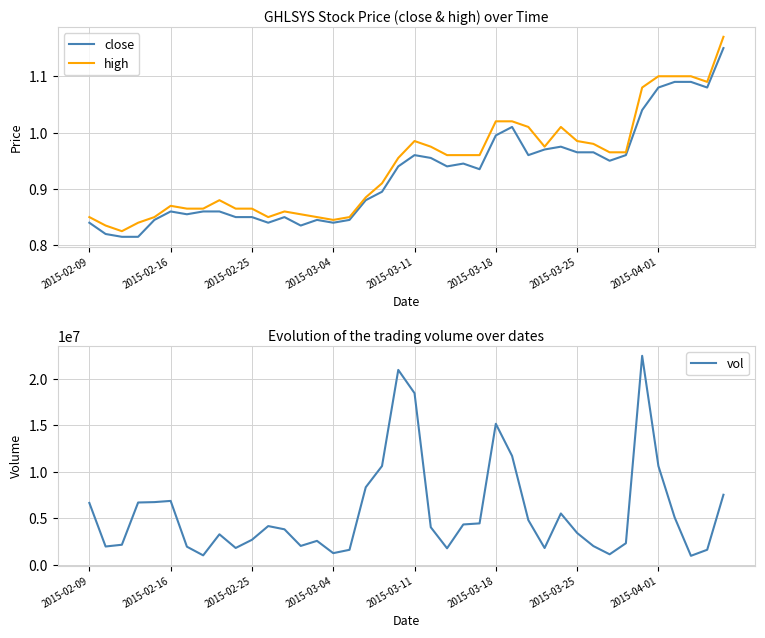

True or false: high and close cross at least once.

False